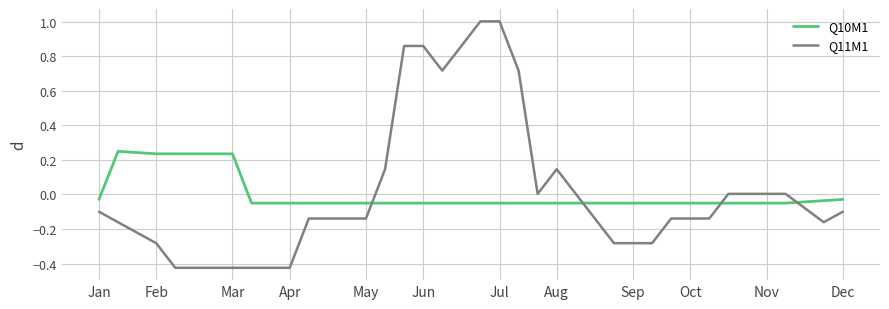

Which series has the largest range (max minus min)?

Q11M1